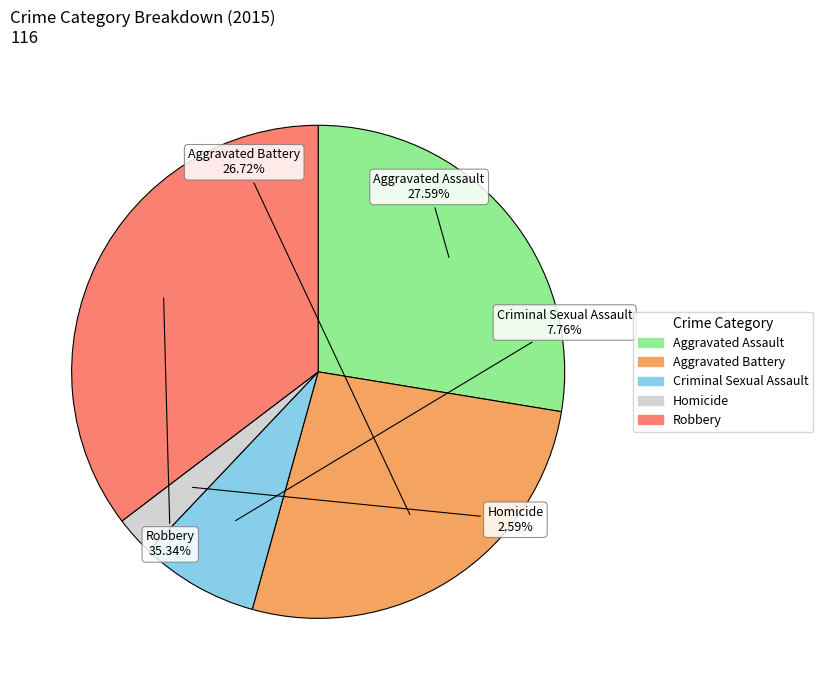

To the nearest percent, what is the difference between the largest and smallest slice percentages?

33%